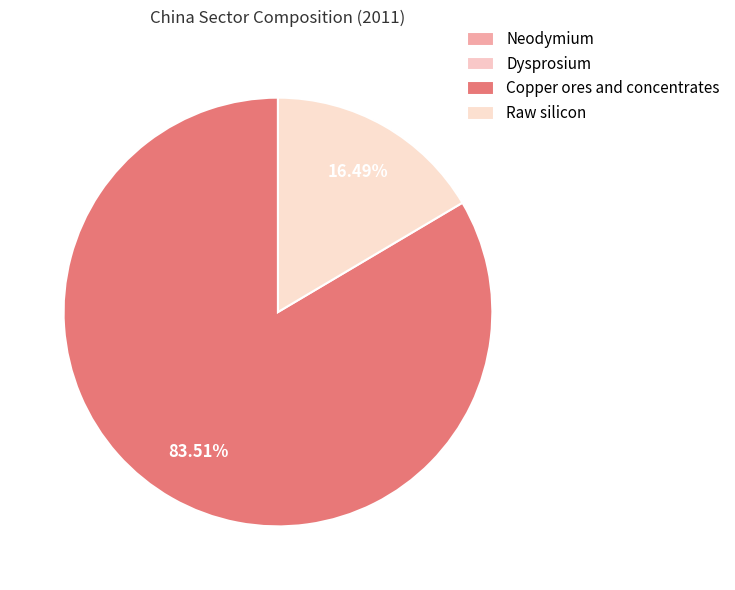

How many slices are in this pie chart?

4